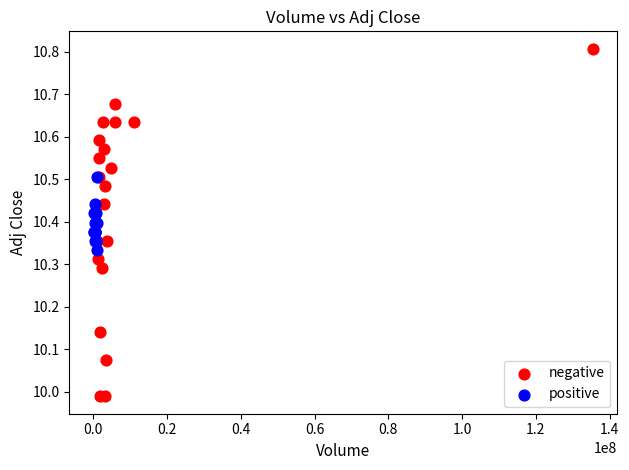

Which series reaches the minimum Y coordinate?

negative